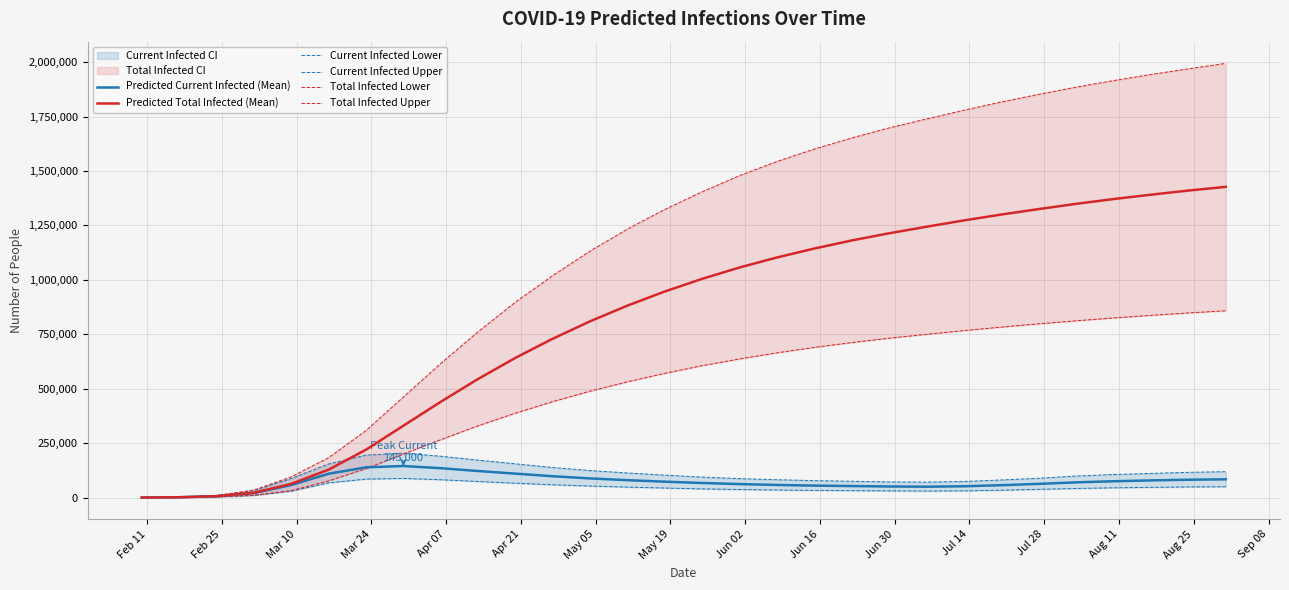

True or false: Total Infected Lower and Predicted Total Infected (Mean) cross at least once.

False